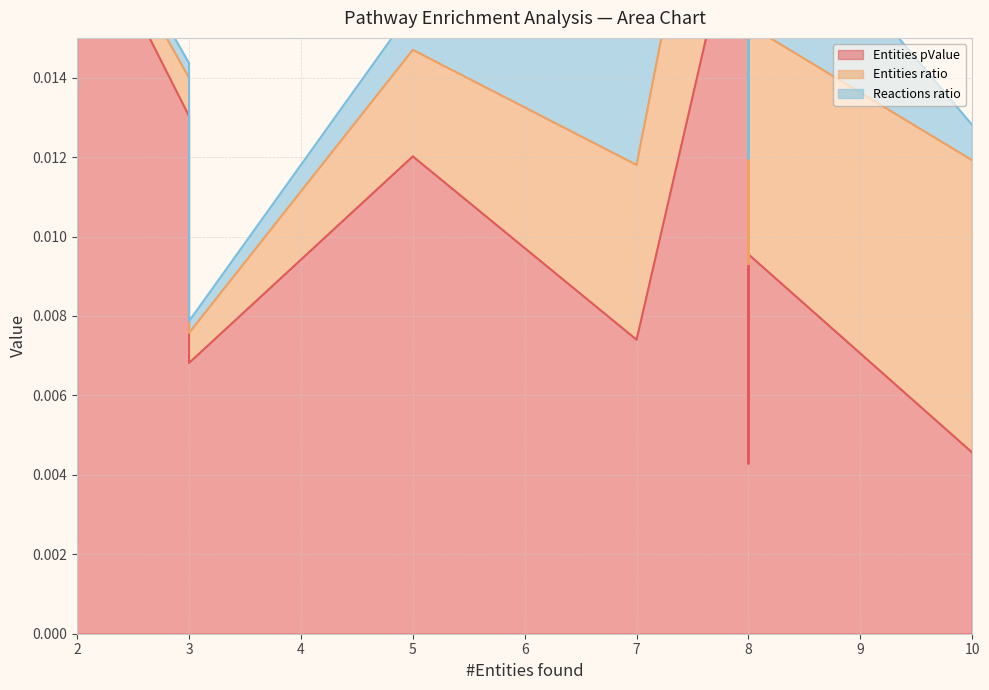

At which label is Reactions ratio closest to 0?

2